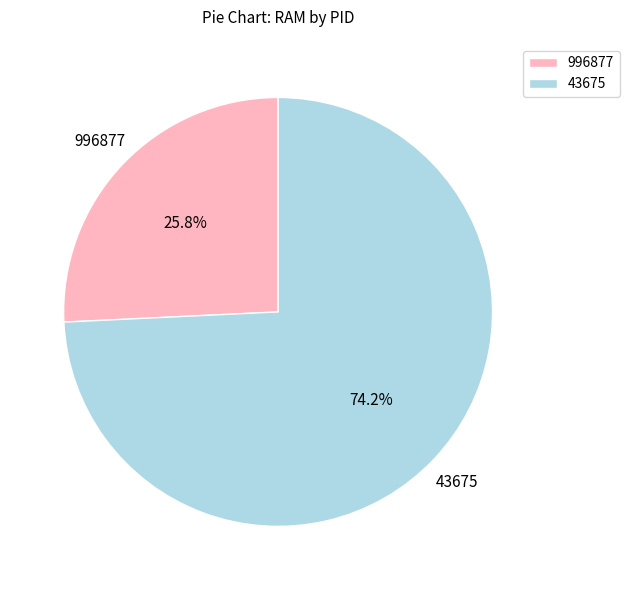

How many segments does this pie chart have?

2